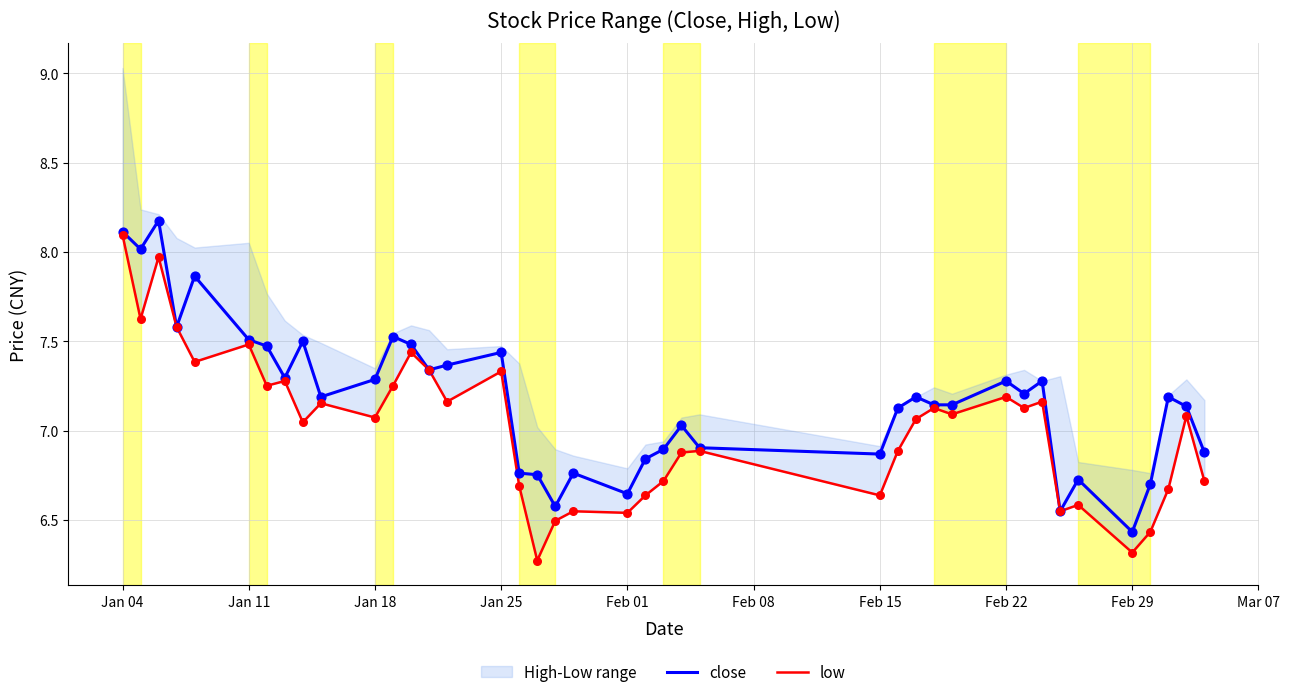

Is it true that close equals 7.5 at Jan 11?

True